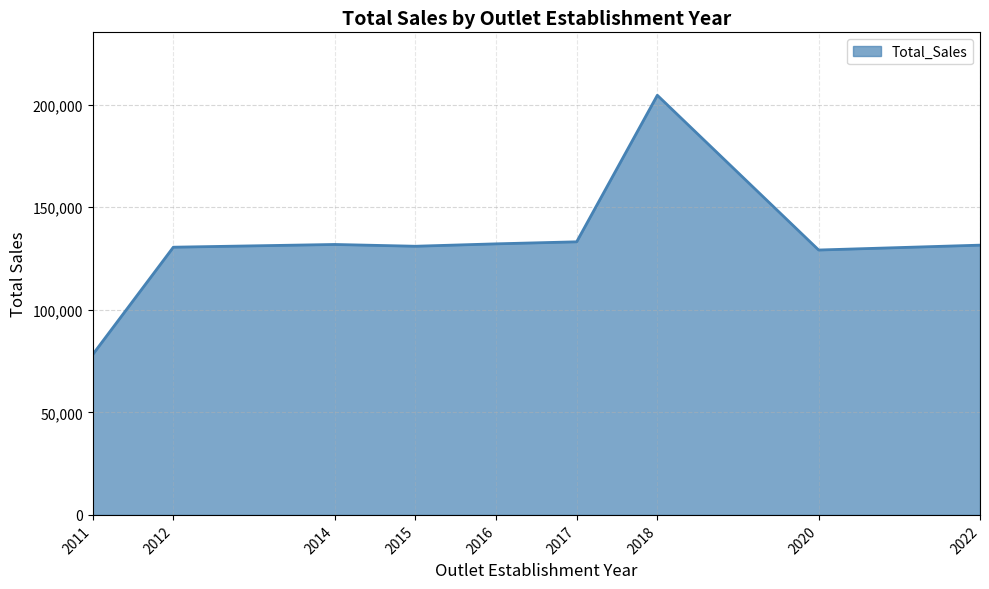

What is the difference between the maximum and minimum values?

126390.7